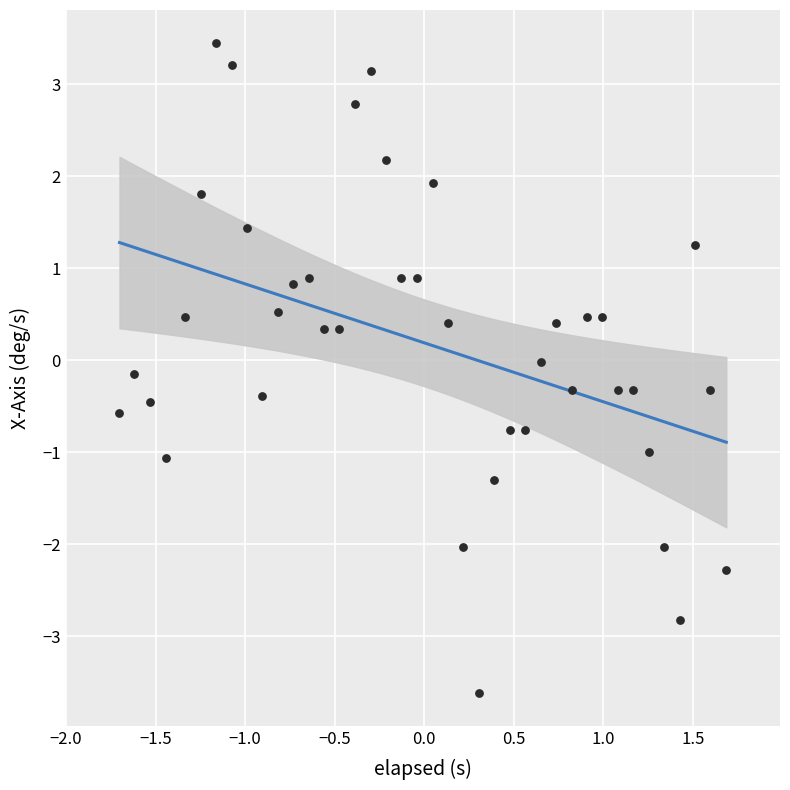

What is the range of X values (max minus min)?

3.4